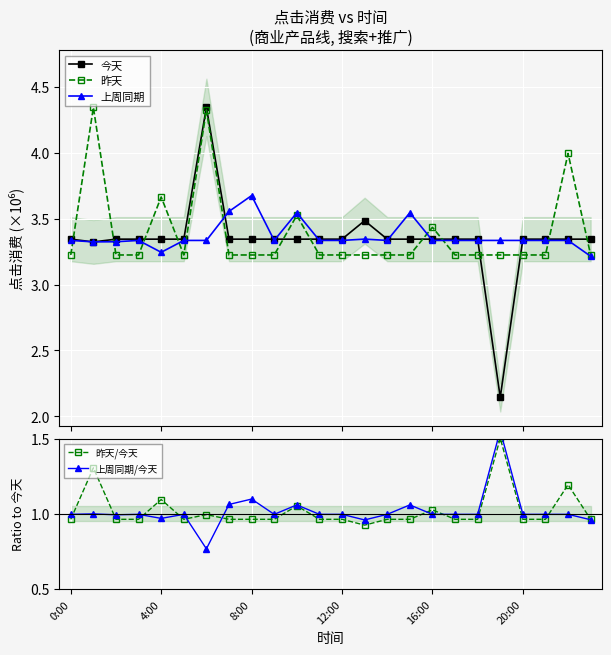

Reading left to right, list all the values displayed in this chart.

今天: 3.3	3.3	3.3	3.3	3.3	3.3	4.3	3.3	3.3	3.3	3.3	3.3	3.3	3.5	3.3	3.3	3.3	3.3	3.3	2.1	3.3	3.3	3.3	3.3
昨天: 3.2	4.3	3.2	3.2	3.7	3.2	4.3	3.2	3.2	3.2	3.5	3.2	3.2	3.2	3.2	3.2	3.4	3.2	3.2	3.2	3.2	3.2	4.0	3.2
上周同期: 3.3	3.3	3.3	3.3	3.2	3.3	3.3	3.6	3.7	3.3	3.5	3.3	3.3	3.3	3.3	3.5	3.3	3.3	3.3	3.3	3.3	3.3	3.3	3.2
昨天/今天: 1.0	1.3	1.0	1.0	1.1	1.0	1.0	1.0	1.0	1.0	1.1	1.0	1.0	0.9	1.0	1.0	1.0	1.0	1.0	1.5	1.0	1.0	1.2	1.0
上周同期/今天: 1.0	1.0	1.0	1.0	1.0	1.0	0.8	1.1	1.1	1.0	1.1	1.0	1.0	1.0	1.0	1.1	1.0	1.0	1.0	1.6	1.0	1.0	1.0	1.0